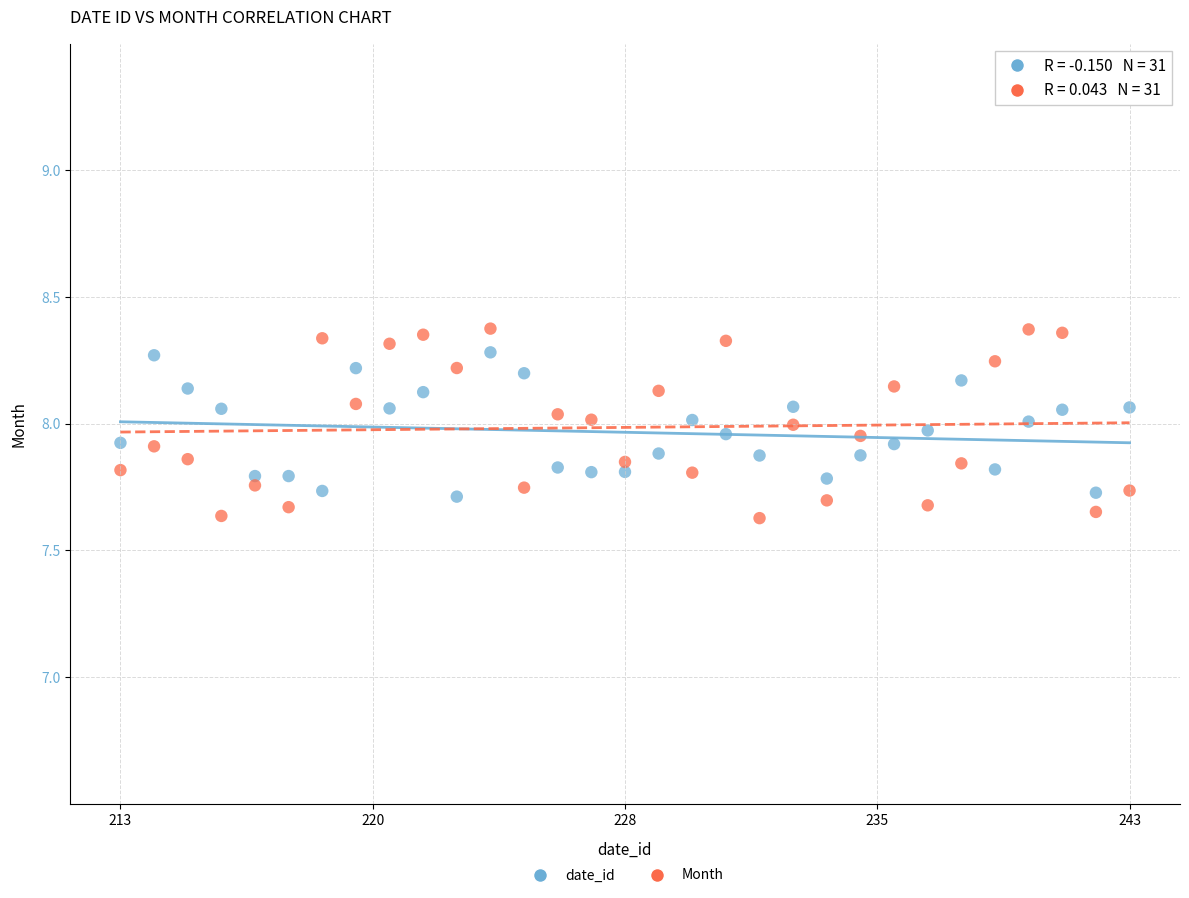

What are all the series names shown in the legend?

date_id, Month